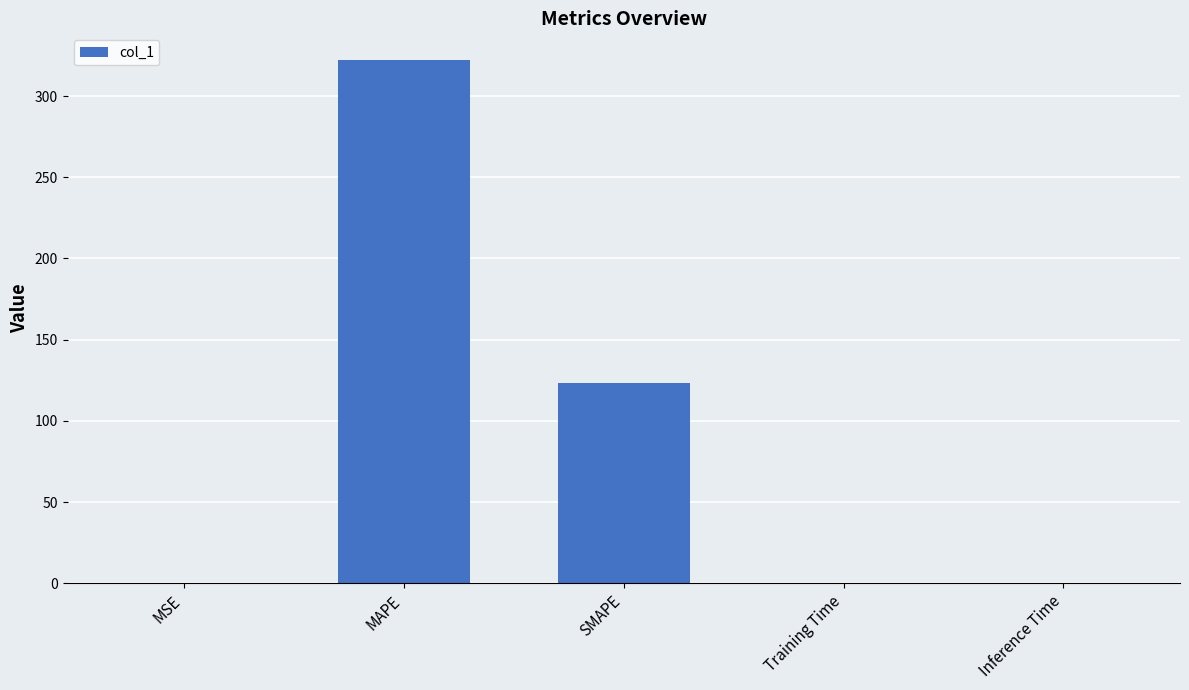

Between SMAPE and Training Time, which is larger?

SMAPE